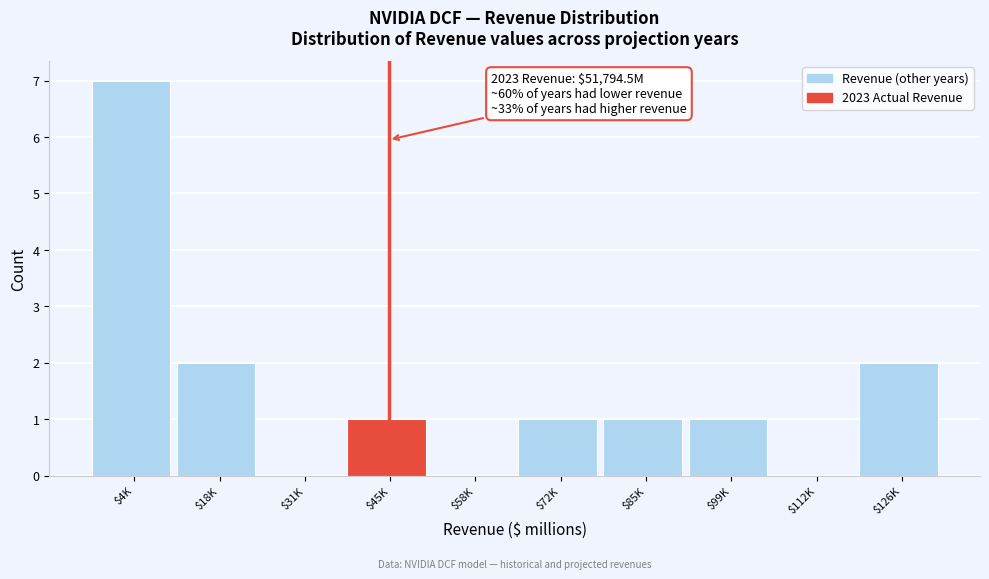

What is the sum of all values?

15